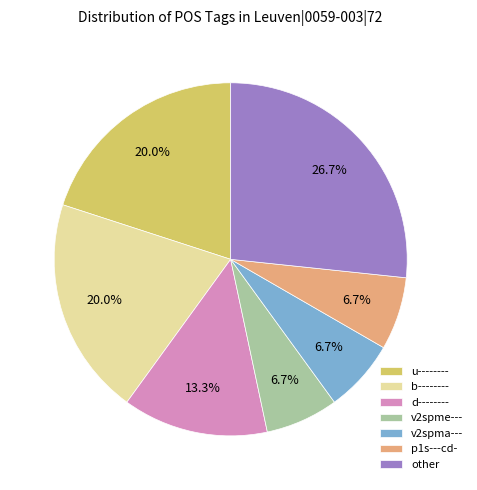

Approximately how many times larger is the value at d-------- compared to u--------?

0.7